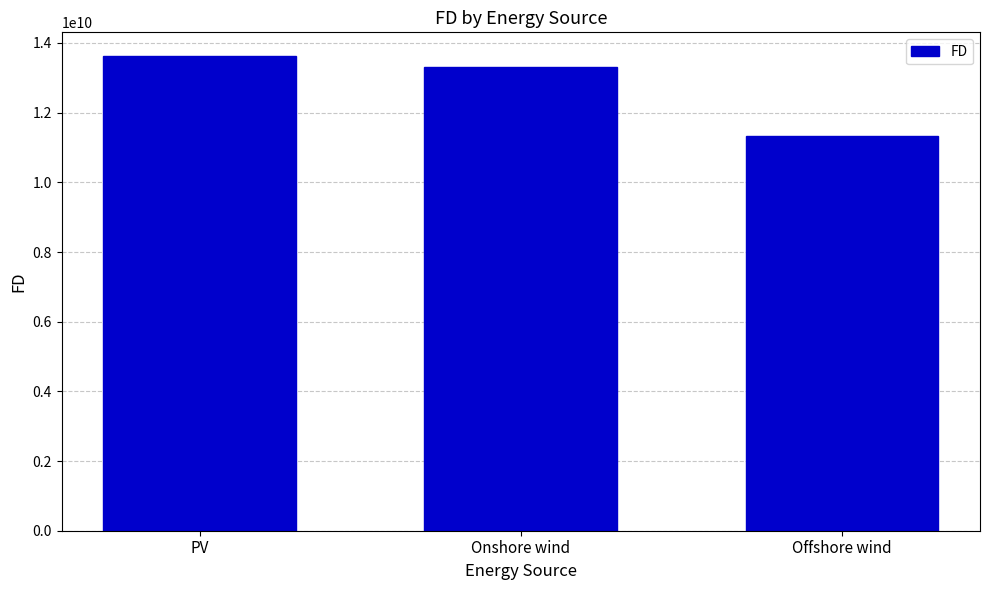

Which label corresponds to the largest value in the chart?

PV